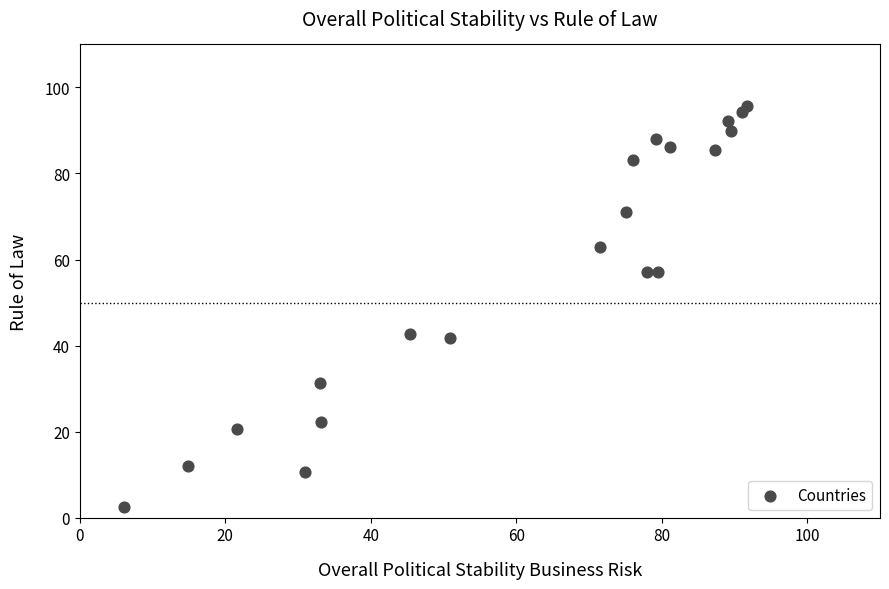

What is the range of X values (max minus min)?

85.6